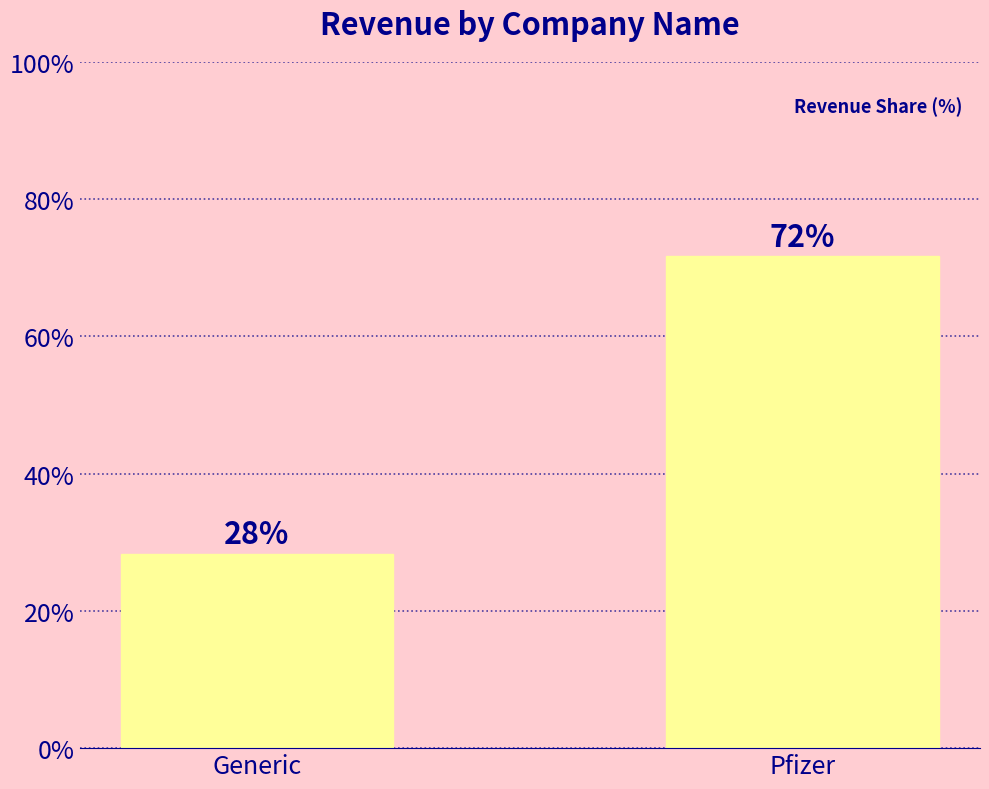

How many series are shown in this chart?

1